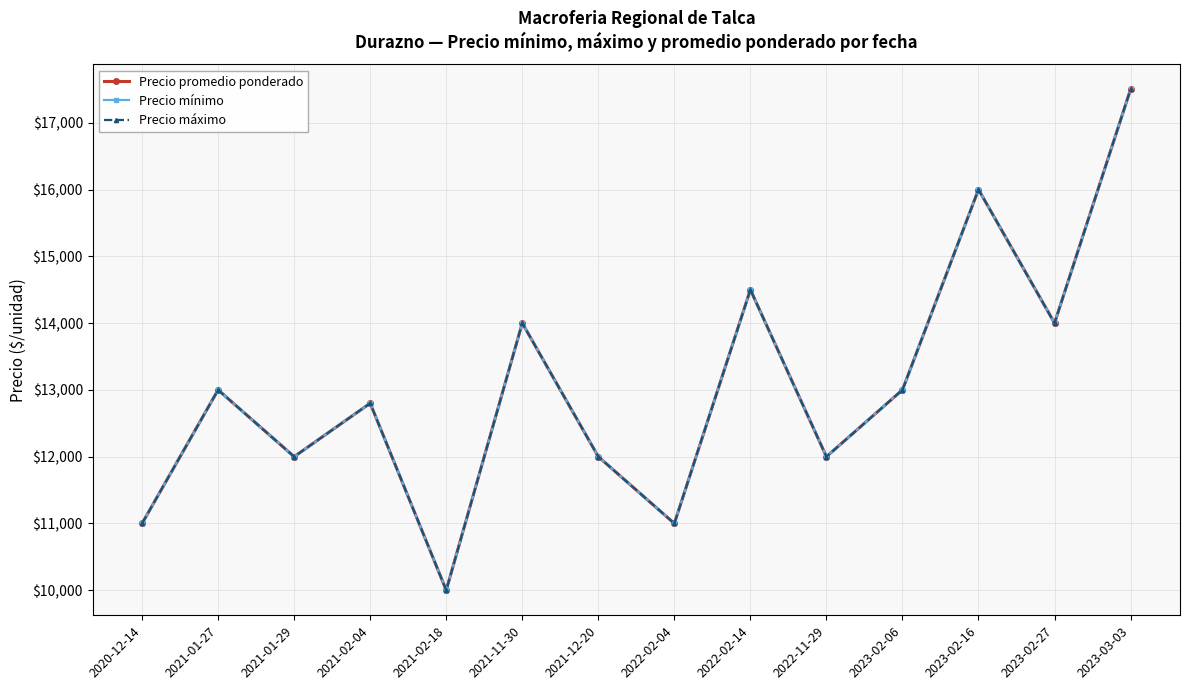

Does the chart display data point markers on the line(s)?

Yes